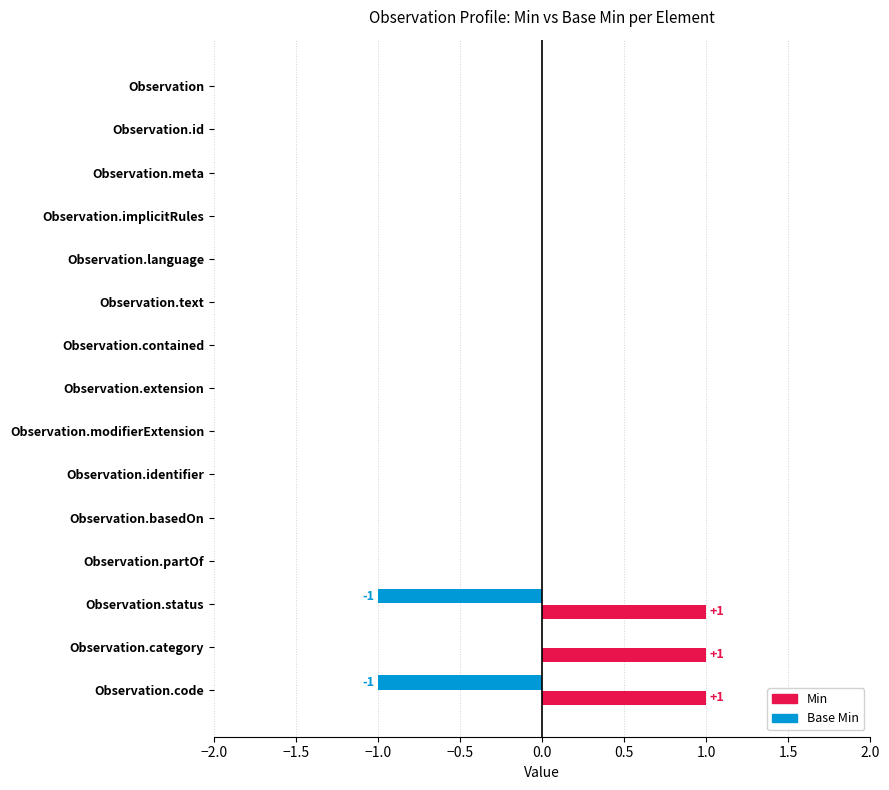

Which series has the largest range (max minus min)?

Min